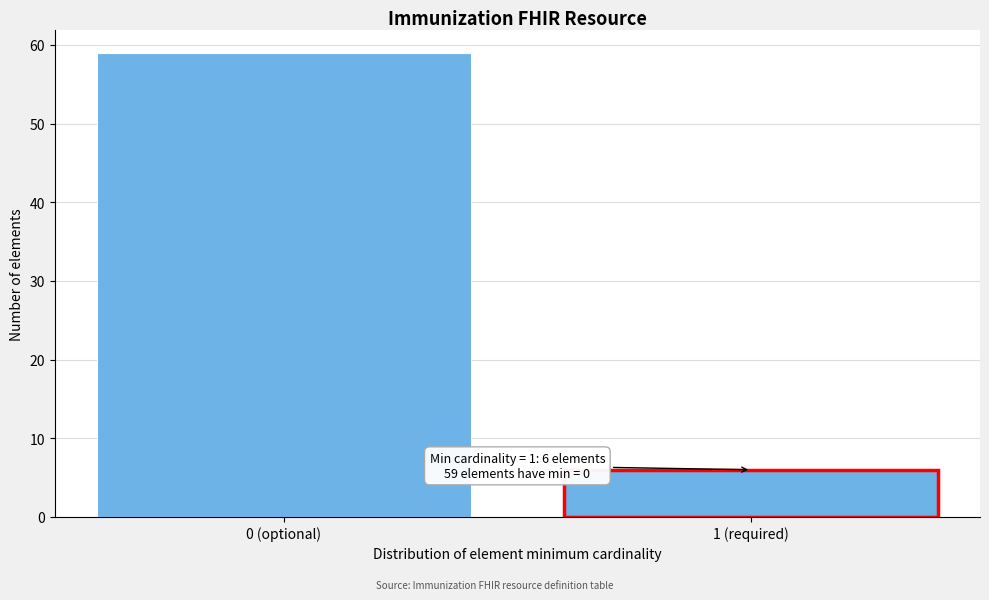

Reading right to left, extract all data points from this chart.

1 (required)=6	0 (optional)=59